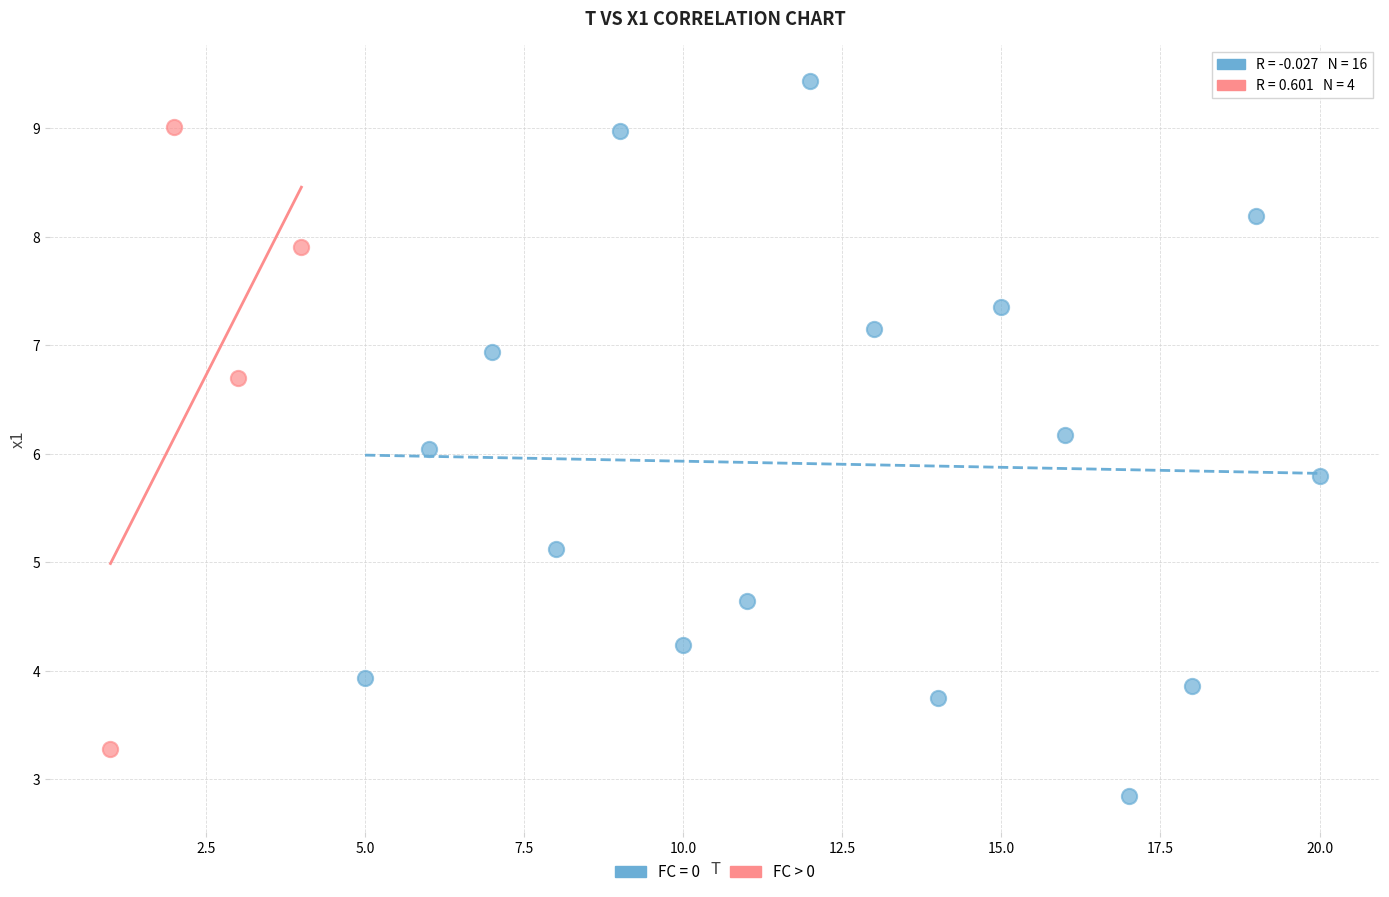

Which series contains the lowest Y value?

FC = 0